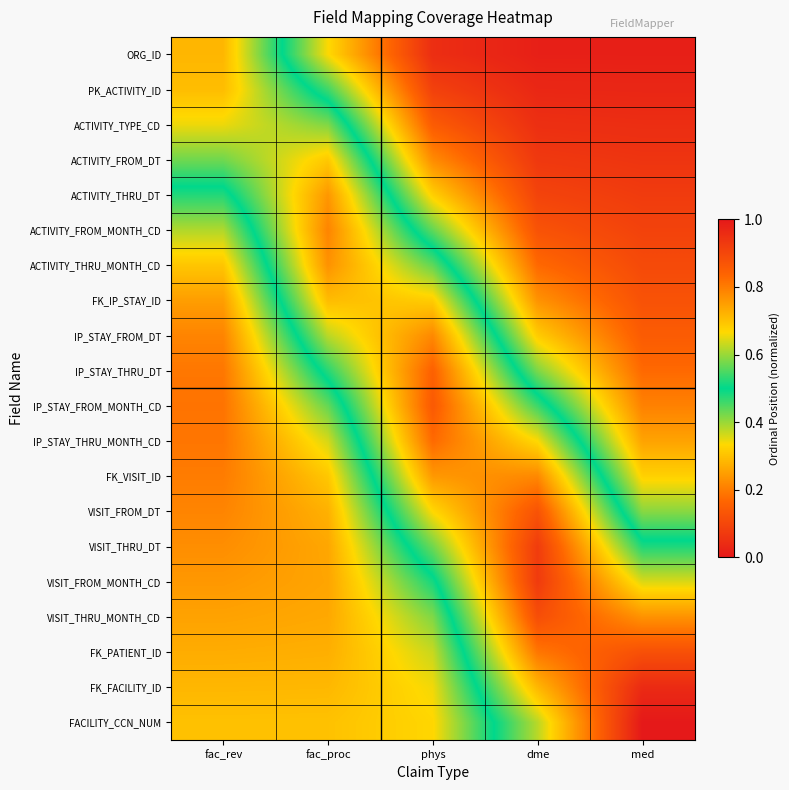

Which has a higher value, fac_proc or dme?

fac_proc